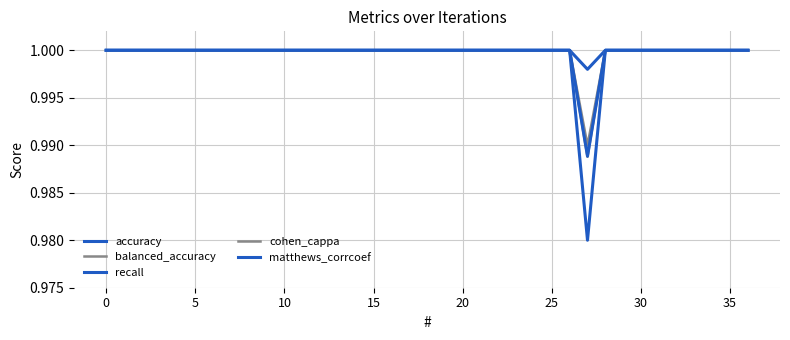

How many accuracy values are between 1 and 2?

36